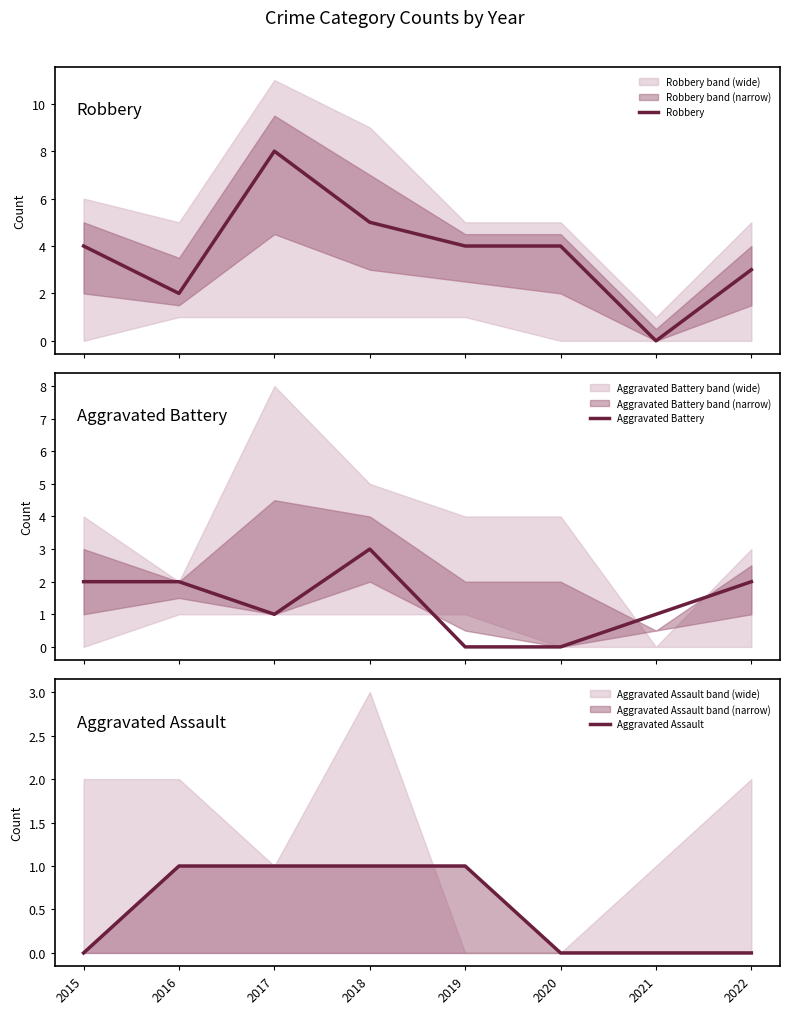

What is the average value of the Aggravated Battery series?

1